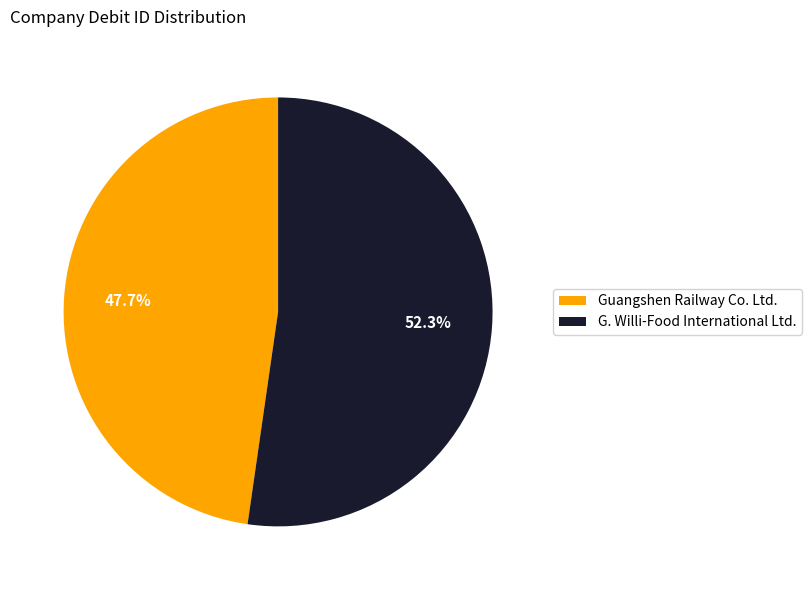

Which slice represents more than half of the pie?

G. Willi-Food International Ltd.